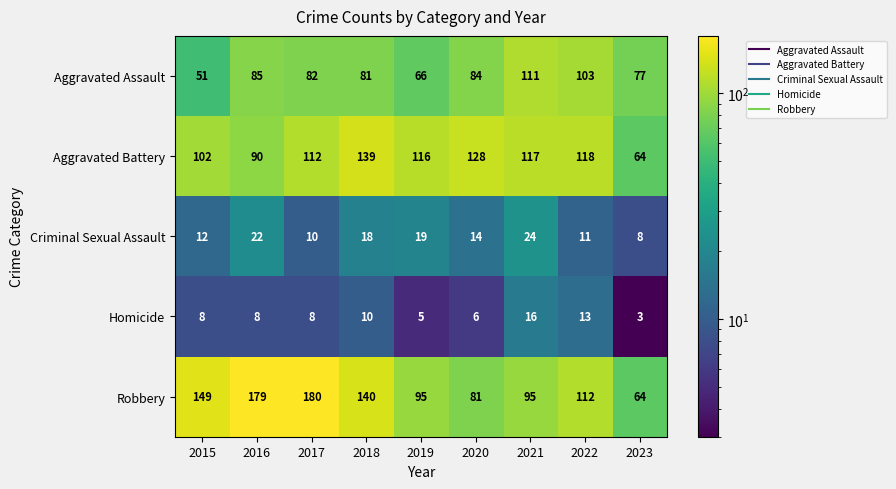

What is the difference between the Criminal Sexual Assault values at 2019 and 2021?

5